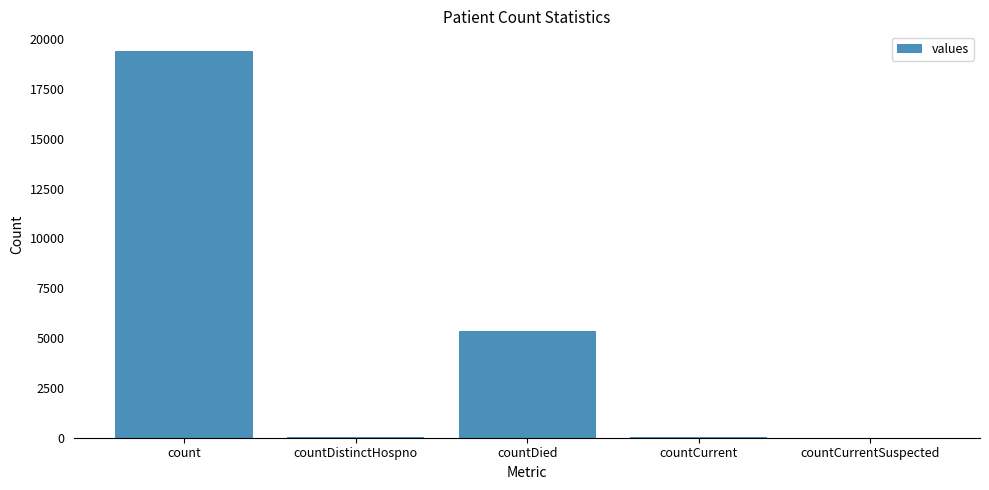

The value at countCurrent is 60. True or false?

True